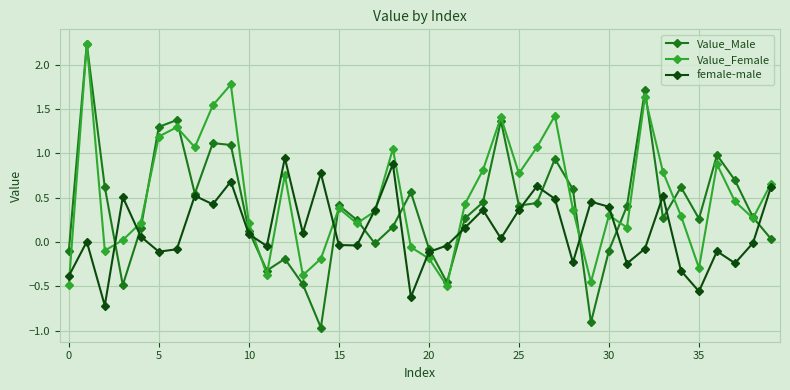

List the series in order of their overall mean, highest first.

Value_Female, Value_Male, female-male